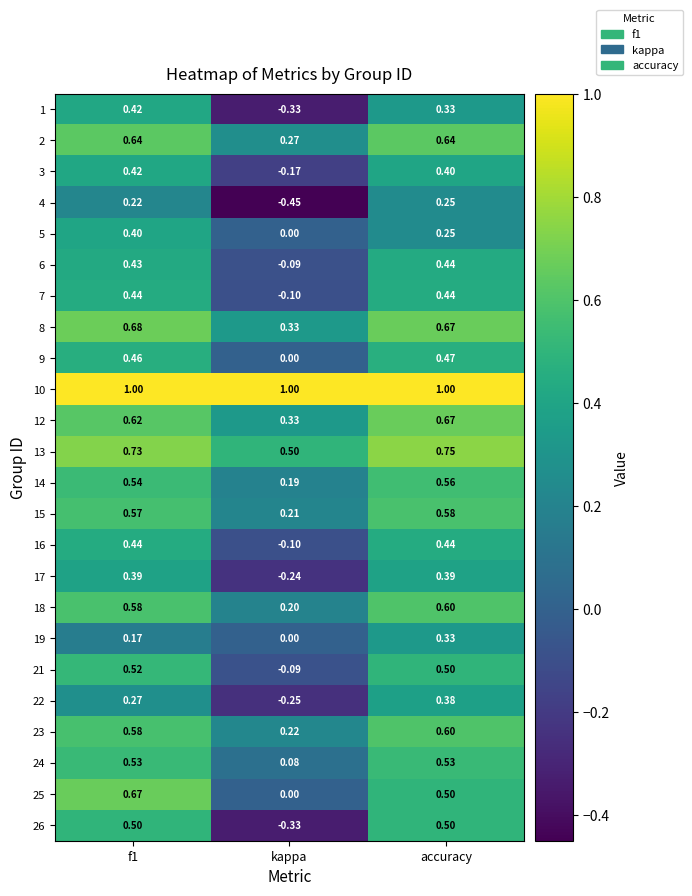

Where is 15 nearest to the value 0?

kappa